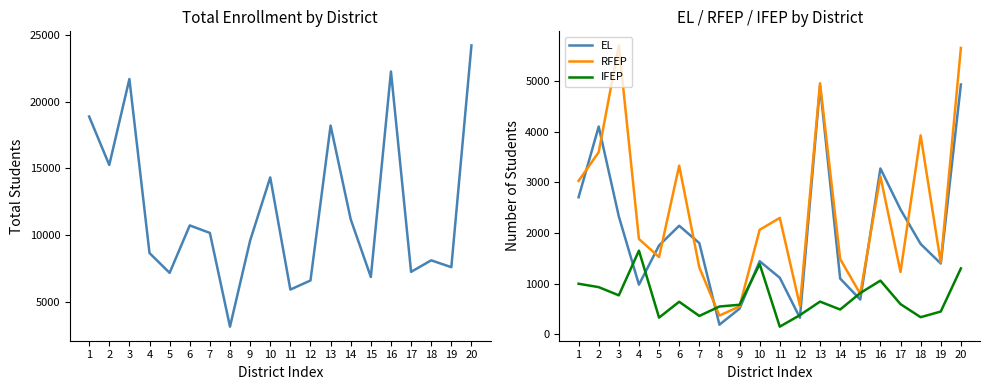

Reading left to right, transcribe all the data shown in this chart.

Total: 18889	15262	21697	8669	7187	10738	10176	3160	9599	14331	5936	6616	18211	11193	6876	22261	7261	8125	7613	24213
EL: 2708	4105	2329	981	1756	2145	1802	190	507	1444	1117	327	4907	1102	686	3277	2467	1785	1399	4937
RFEP: 3031	3599	5709	1883	1526	3333	1322	370	551	2065	2300	565	4961	1488	799	3122	1232	3931	1416	5659
IFEP: 999	932	770	1653	330	643	363	549	584	1388	151	379	646	490	815	1061	596	338	450	1302